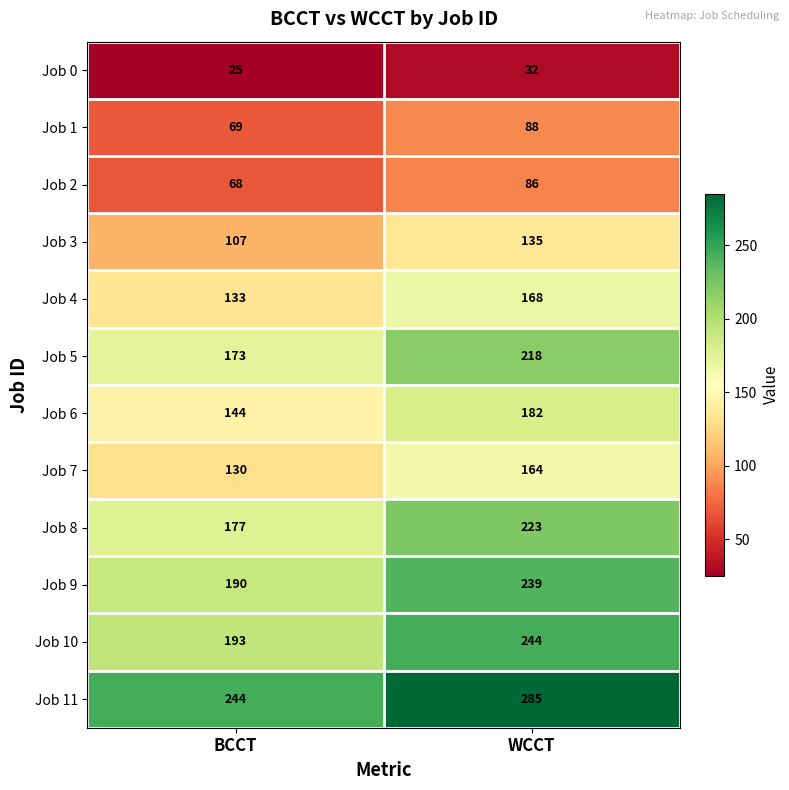

The Job 3 series shows 107 at BCCT. True or false?

True